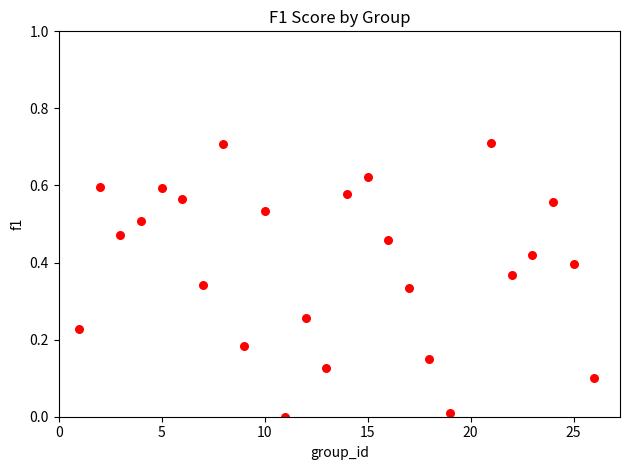

What is the range of X values (max minus min)?

25.0